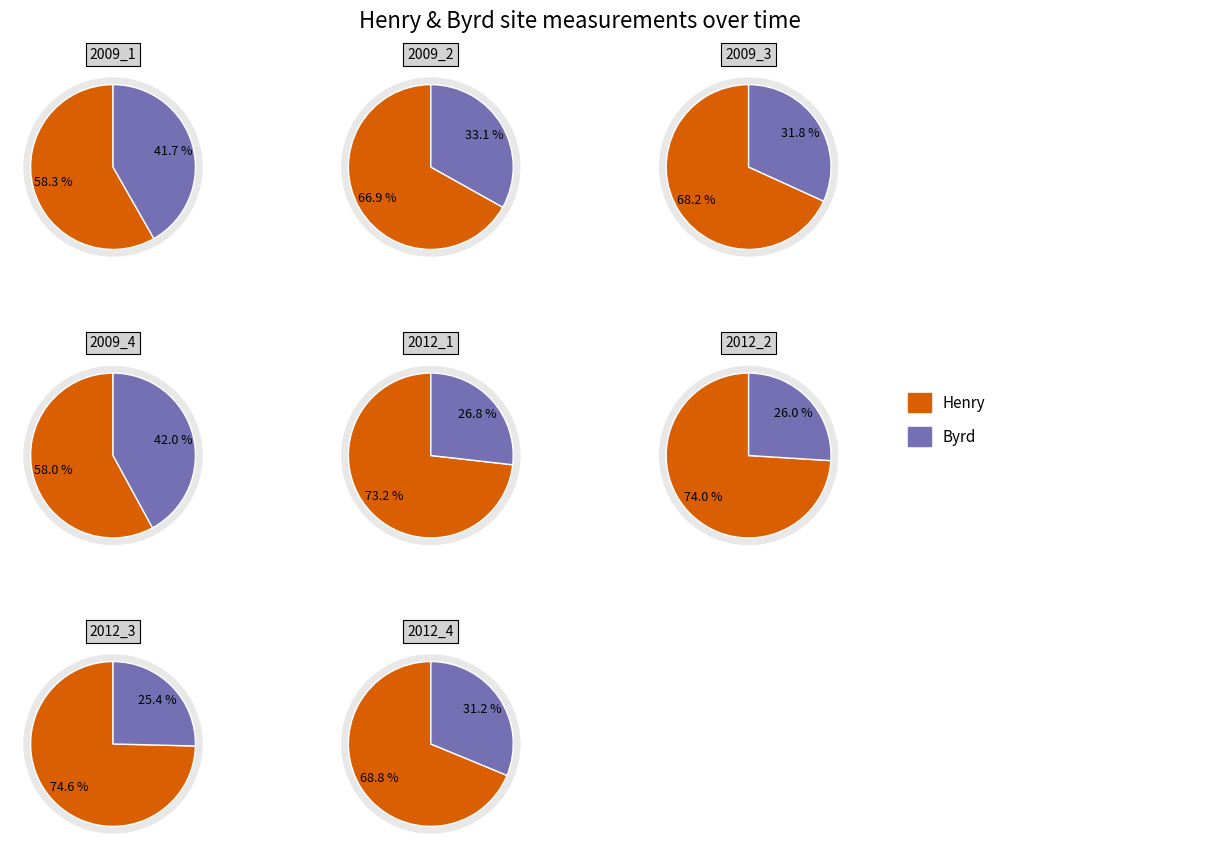

Combined, do 4 and 5 account for over 50%?

No